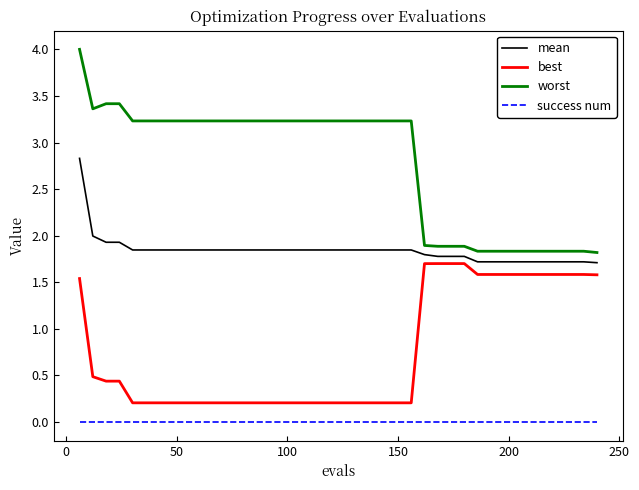

Which series has the largest total across all categories?

worst